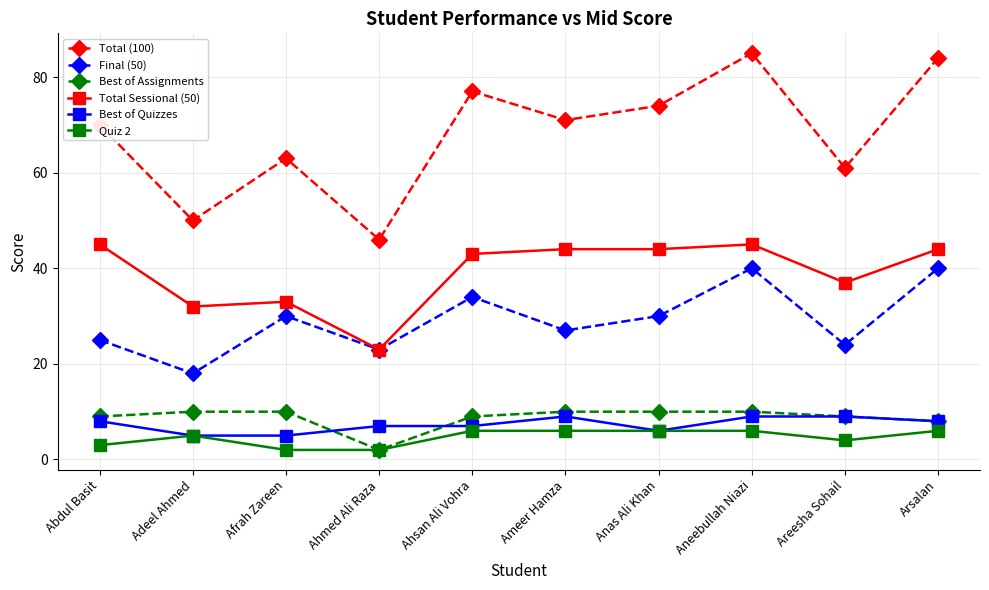

Is it true that Quiz 2 equals 6 at Ameer Hamza?

True